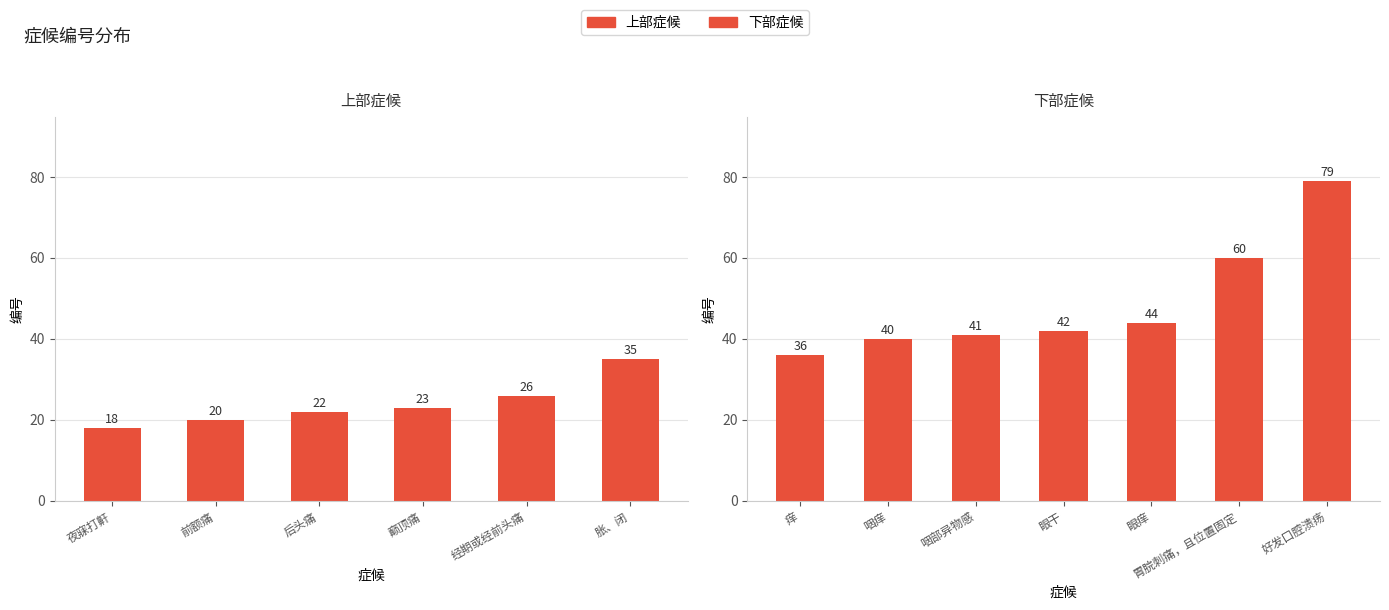

Does the chart contain any negative values?

No